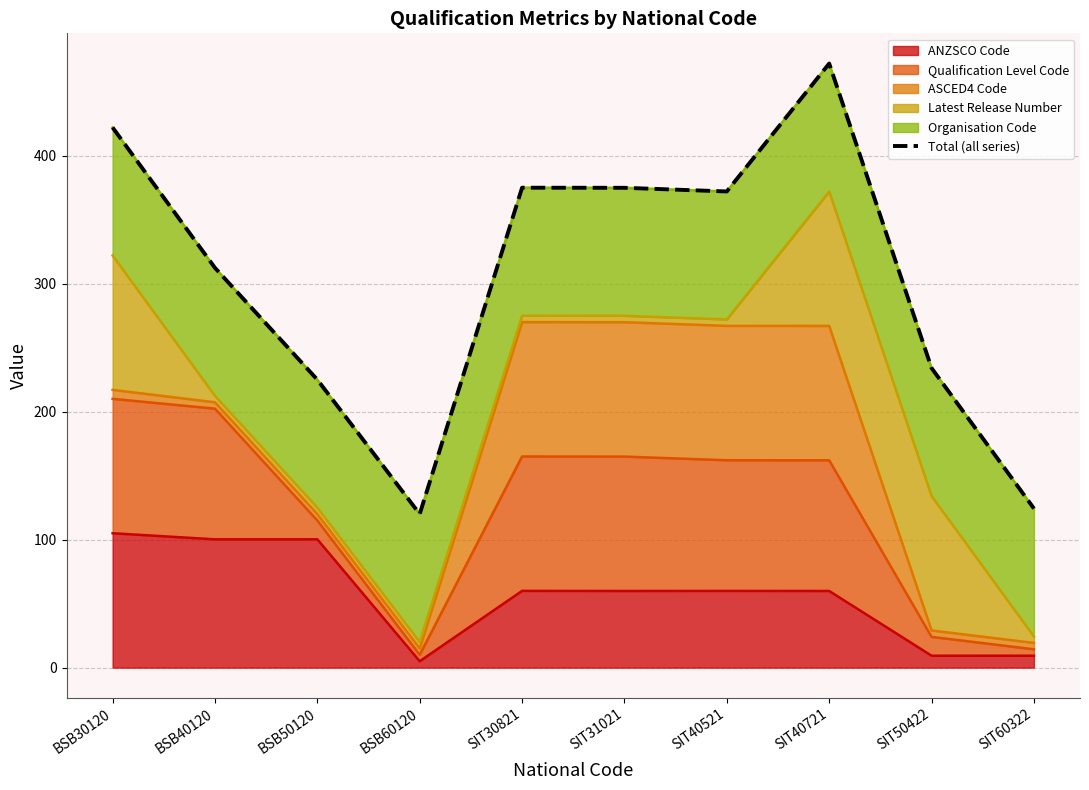

The value of ANZSCO Code at BSB50120 is 179.5. True or false?

False